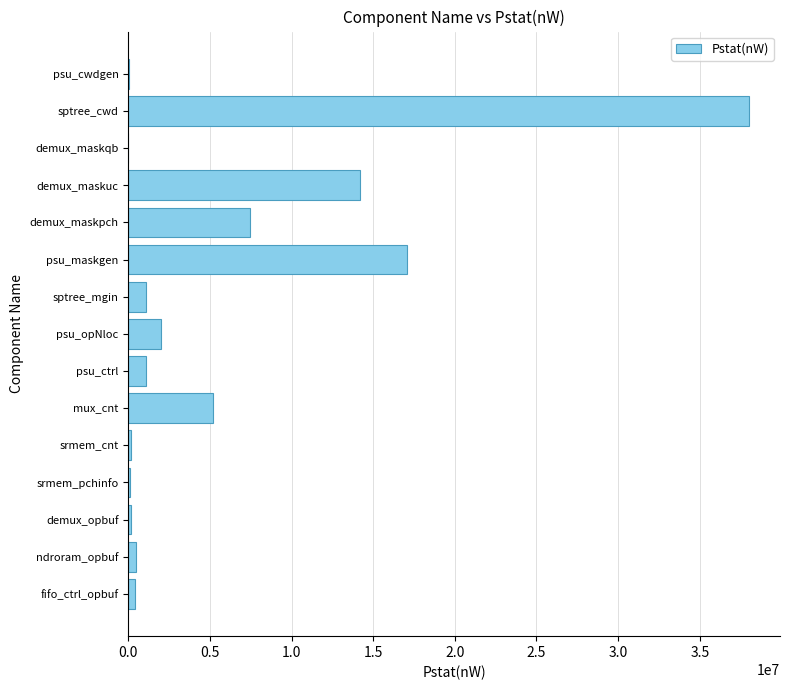

Where is the data nearest to the value 19006442?

psu_maskgen